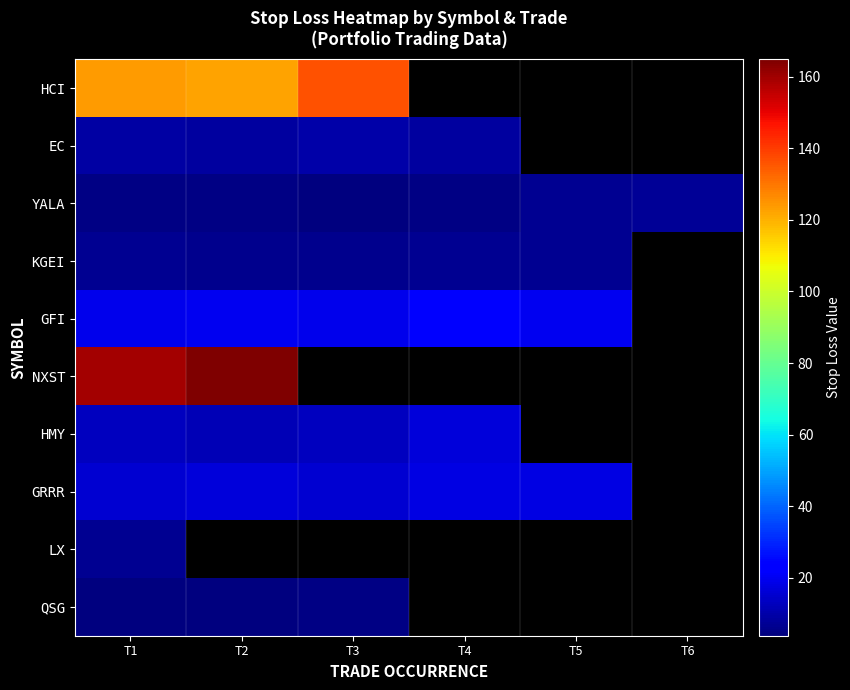

Rank the series by their maximum value, from lowest to highest.

QSG, LX, KGEI, YALA, EC, HMY, GRRR, GFI, HCI, NXST